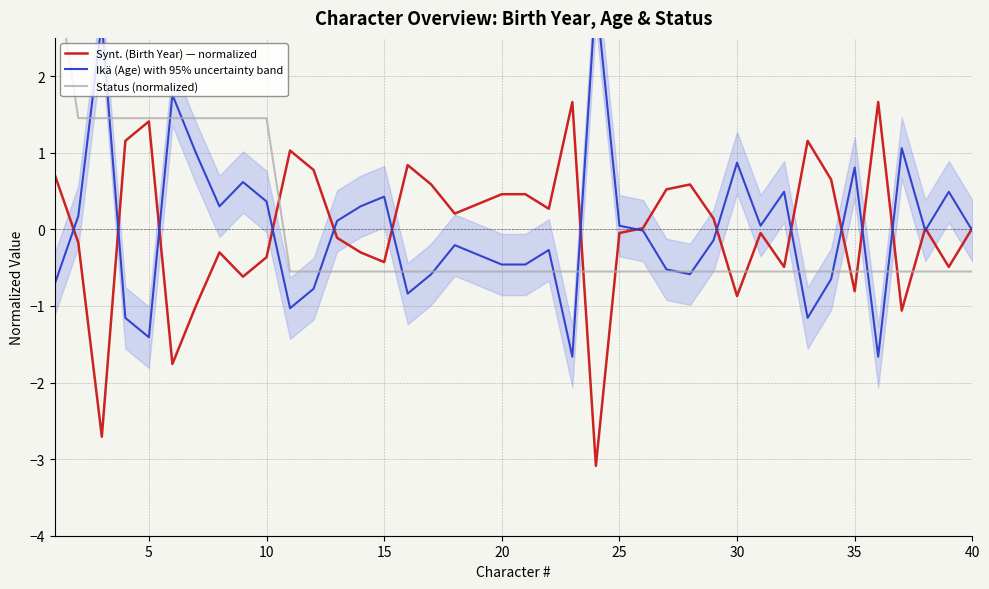

The Synt. (Birth Year) — normalized series shows -0.6 at 10. True or false?

False